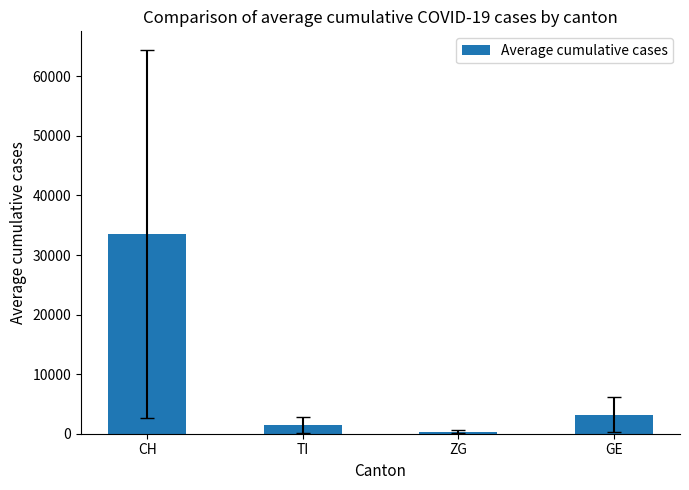

What is the ratio of the value at GE to the value at TI?

2.2